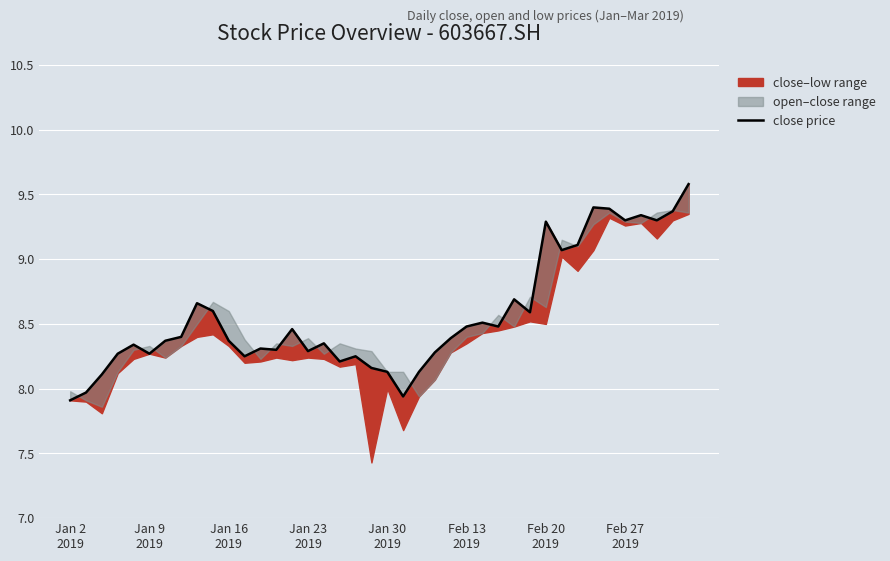

What is the value of the 37th point from the left?

9.3